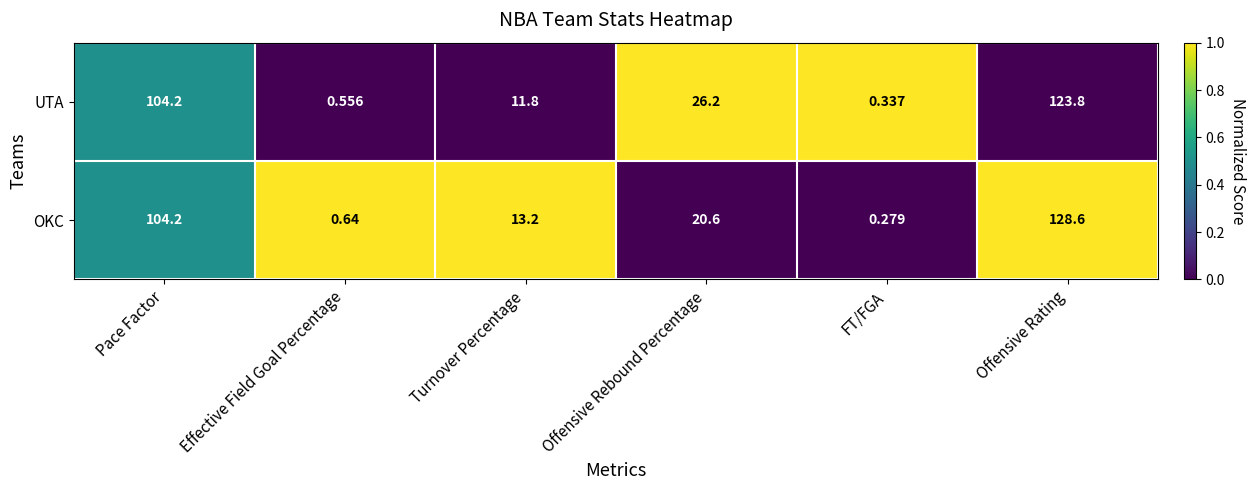

Where does the UTA series first go above 26?

Pace Factor